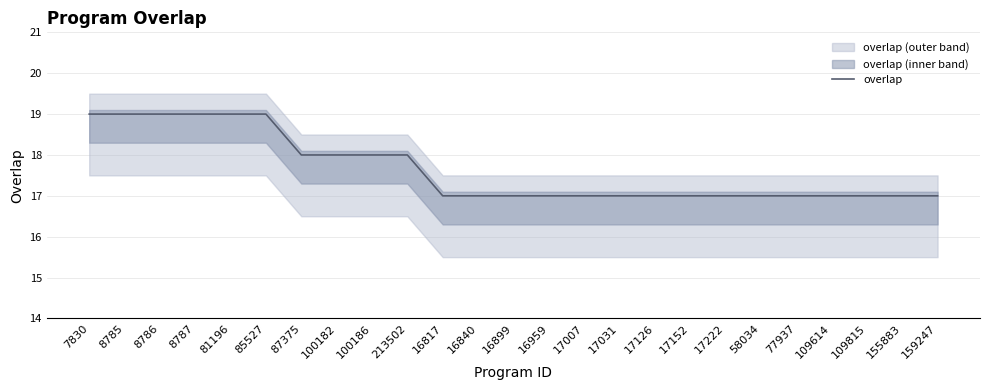

What is the label of the 16th point from the left?

17031